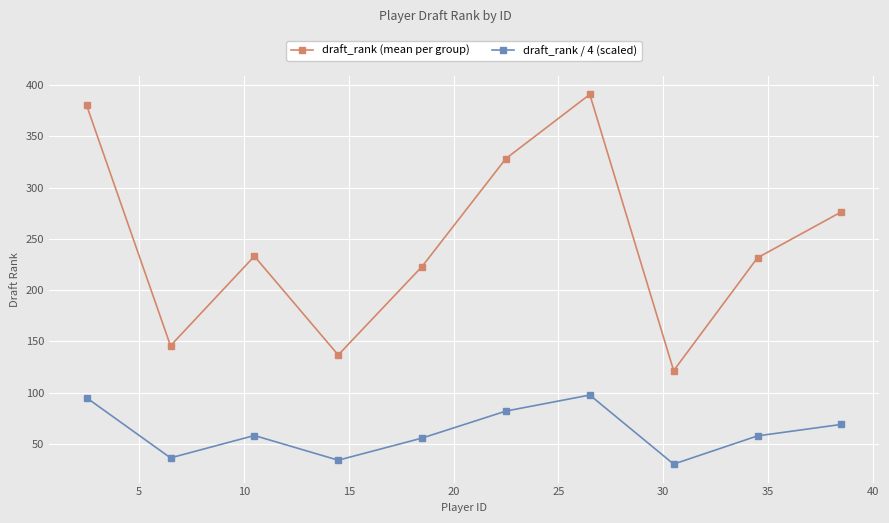

How many values in the draft_rank / 4 (scaled) series are below 58?

5